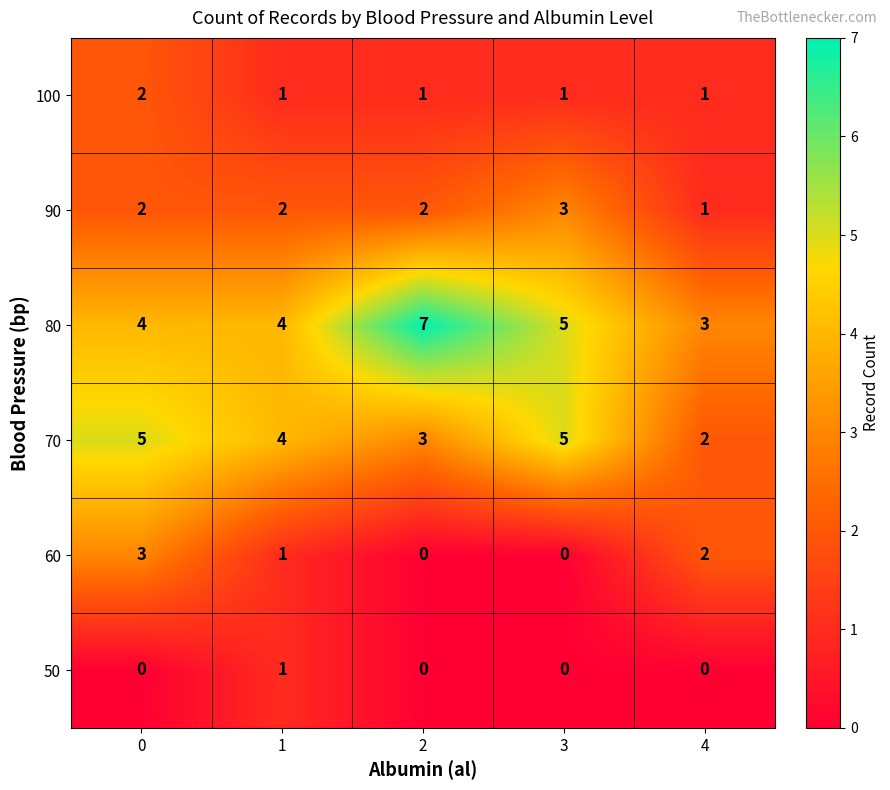

The value of 90 at 0 is 2. True or false?

True